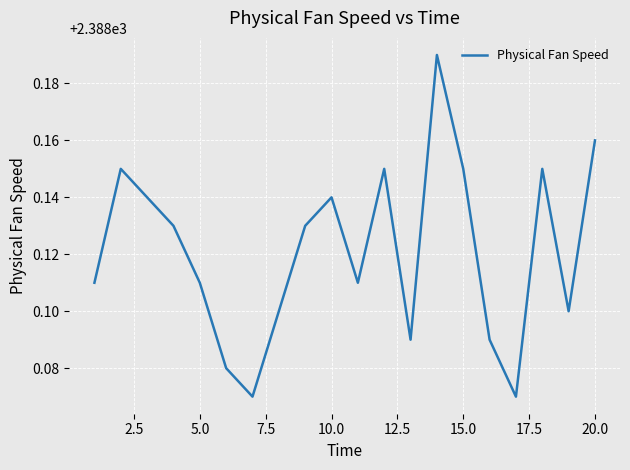

Is it true that the value at 20.0 is 3221.2?

False